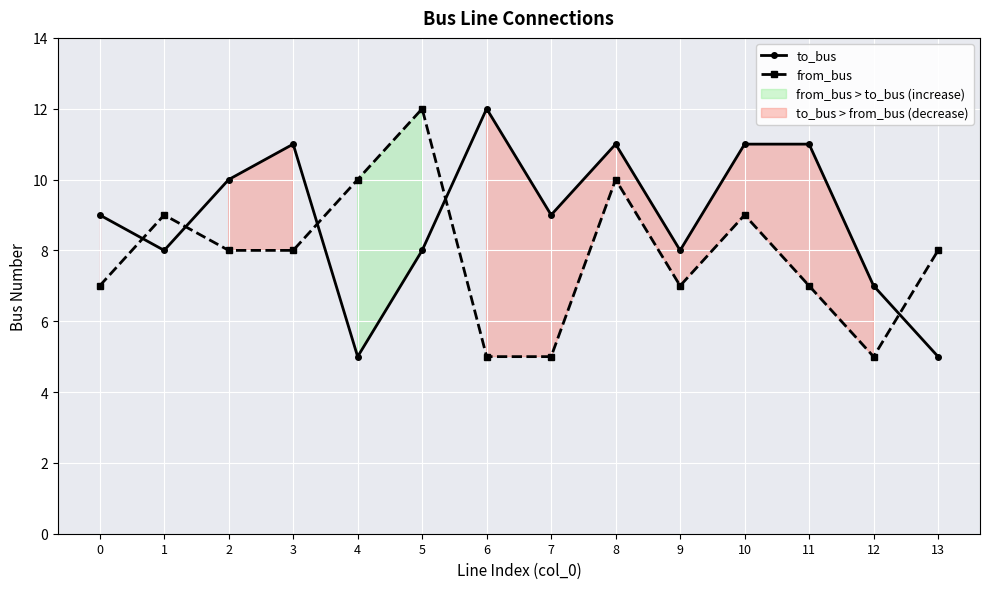

What is the difference between the from_bus values at 0 and 3?

1